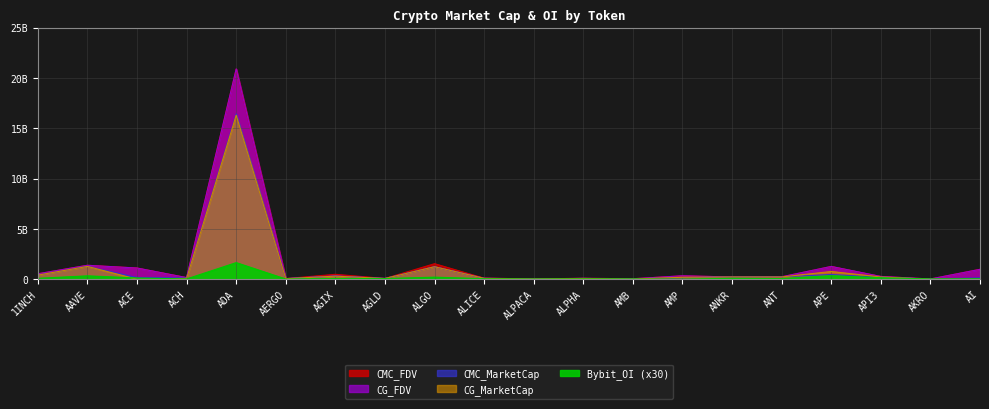

Which category has the highest value across all series?

ADA